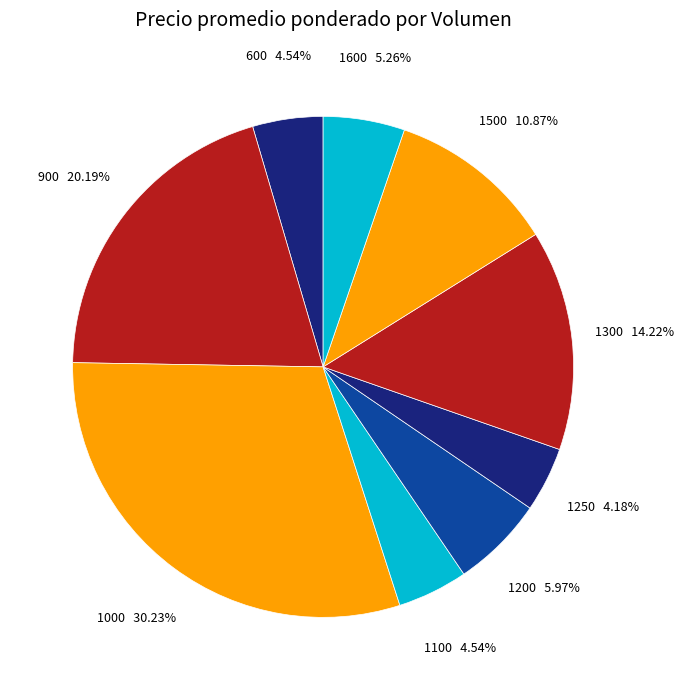

To the nearest percent, what is the average slice percentage?

11%